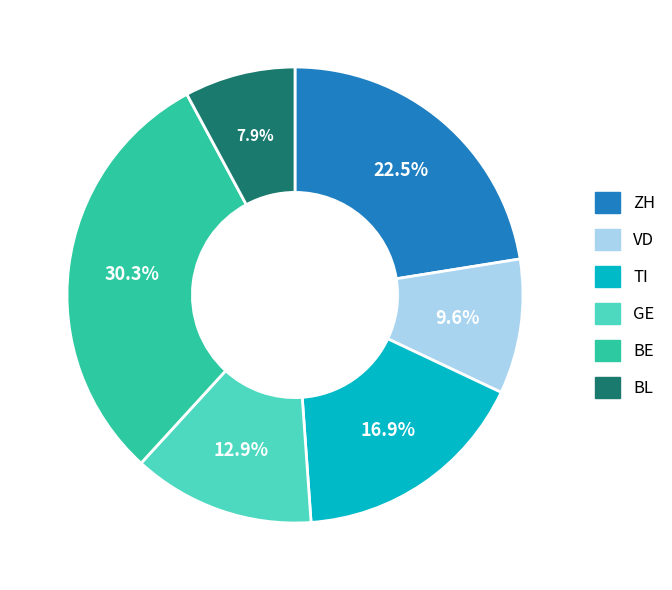

Approximately how many times larger is the value at TI compared to VD?

1.8